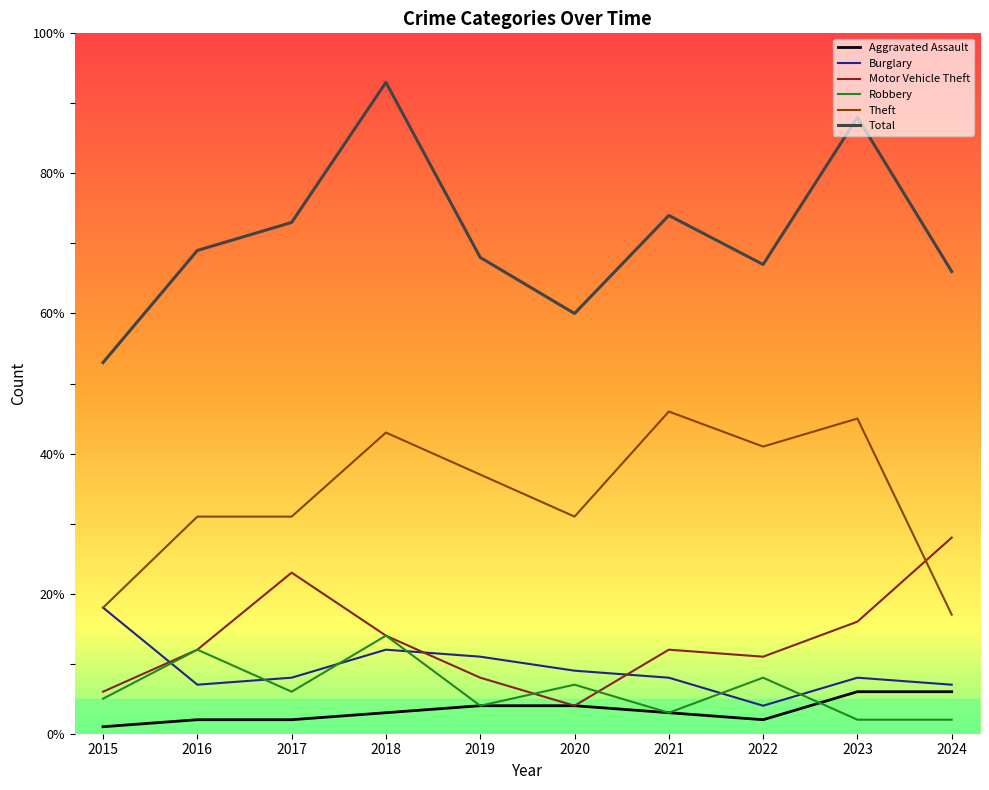

Where is Total nearest to the value 73?

2017